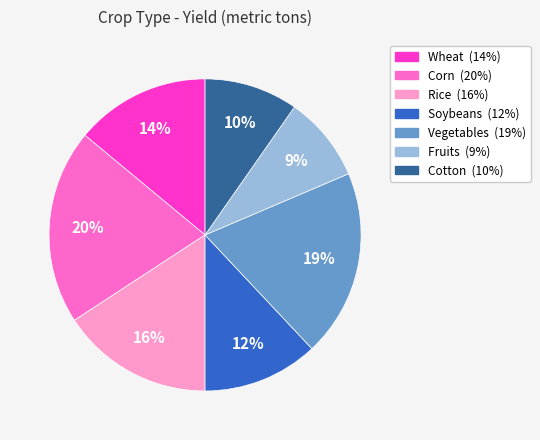

To the nearest percent, what percentage of the pie is Soybeans?

12%